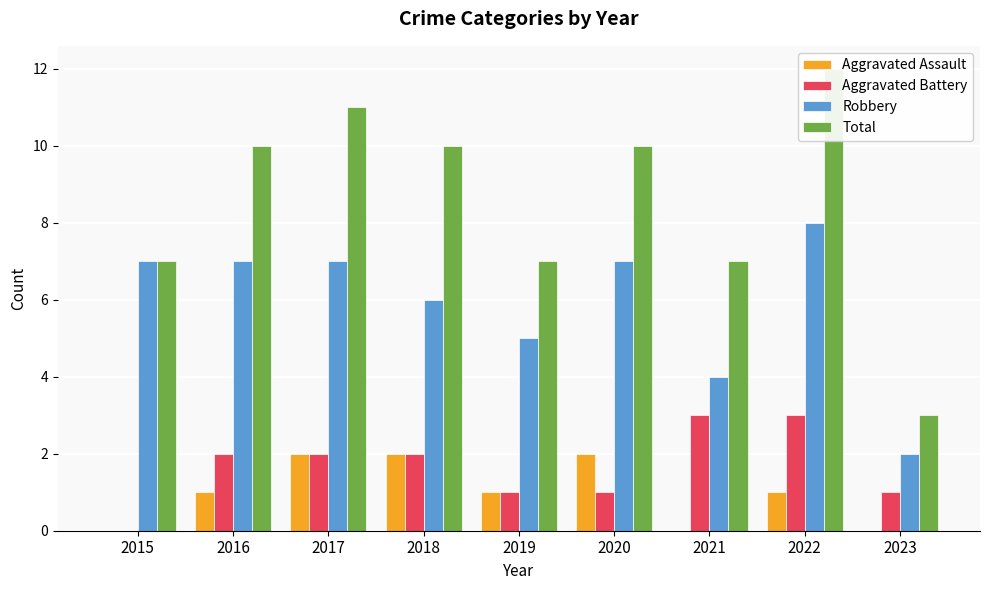

Rank the series at 2016 from highest to lowest value.

Total, Robbery, Aggravated Battery, Aggravated Assault